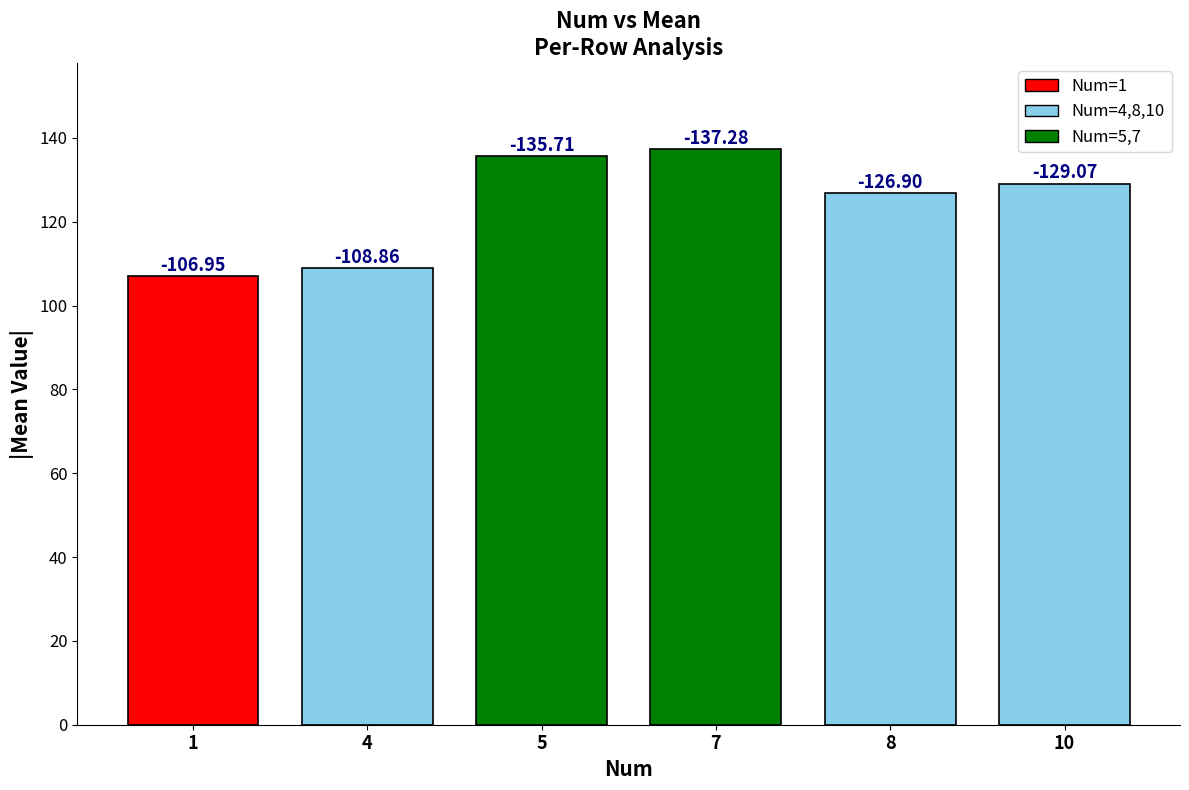

What is the average value?

124.1